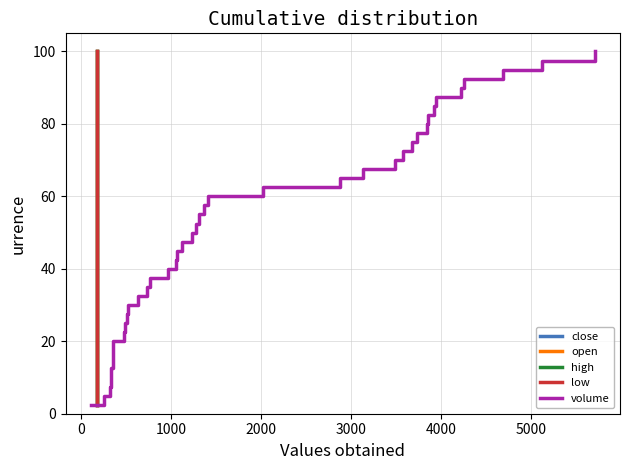

Reading left to right, what are all the values shown in this chart?

close: 2.5	5.0	7.5	10.0	12.5	15.0	17.5	20.0	22.5	25.0	27.5	30.0	32.5	35.0	37.5	40.0	42.5	45.0	47.5	50.0	52.5	55.0	57.5	60.0	62.5	65.0	67.5	70.0	72.5	75.0	77.5	80.0	82.5	85.0	87.5	90.0	92.5	95.0	97.5	100.0
open: 2.5	5.0	7.5	10.0	12.5	15.0	17.5	20.0	22.5	25.0	27.5	30.0	32.5	35.0	37.5	40.0	42.5	45.0	47.5	50.0	52.5	55.0	57.5	60.0	62.5	65.0	67.5	70.0	72.5	75.0	77.5	80.0	82.5	85.0	87.5	90.0	92.5	95.0	97.5	100.0
high: 2.5	5.0	7.5	10.0	12.5	15.0	17.5	20.0	22.5	25.0	27.5	30.0	32.5	35.0	37.5	40.0	42.5	45.0	47.5	50.0	52.5	55.0	57.5	60.0	62.5	65.0	67.5	70.0	72.5	75.0	77.5	80.0	82.5	85.0	87.5	90.0	92.5	95.0	97.5	100.0
low: 2.5	5.0	7.5	10.0	12.5	15.0	17.5	20.0	22.5	25.0	27.5	30.0	32.5	35.0	37.5	40.0	42.5	45.0	47.5	50.0	52.5	55.0	57.5	60.0	62.5	65.0	67.5	70.0	72.5	75.0	77.5	80.0	82.5	85.0	87.5	90.0	92.5	95.0	97.5	100.0
volume: 2.5	5.0	7.5	10.0	12.5	15.0	17.5	20.0	22.5	25.0	27.5	30.0	32.5	35.0	37.5	40.0	42.5	45.0	47.5	50.0	52.5	55.0	57.5	60.0	62.5	65.0	67.5	70.0	72.5	75.0	77.5	80.0	82.5	85.0	87.5	90.0	92.5	95.0	97.5	100.0